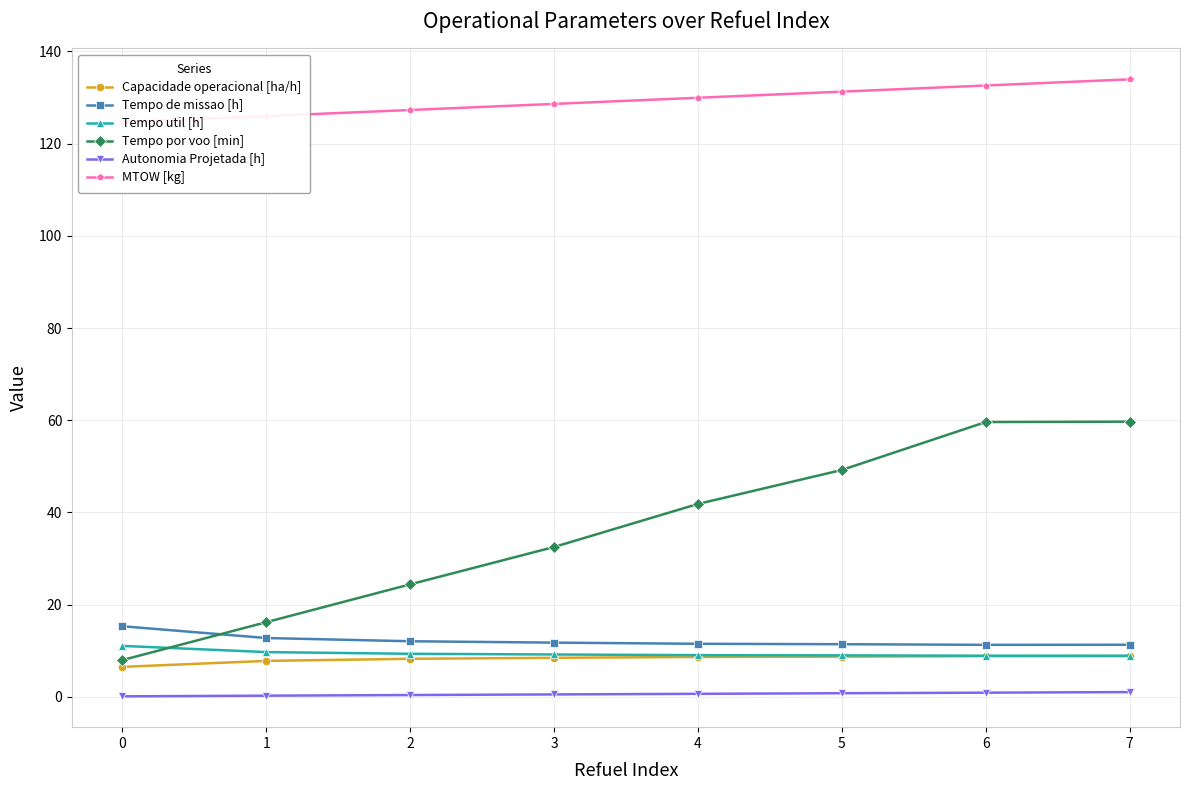

True or false: Tempo de missao [h] has a value of 20.5 at 3.

False